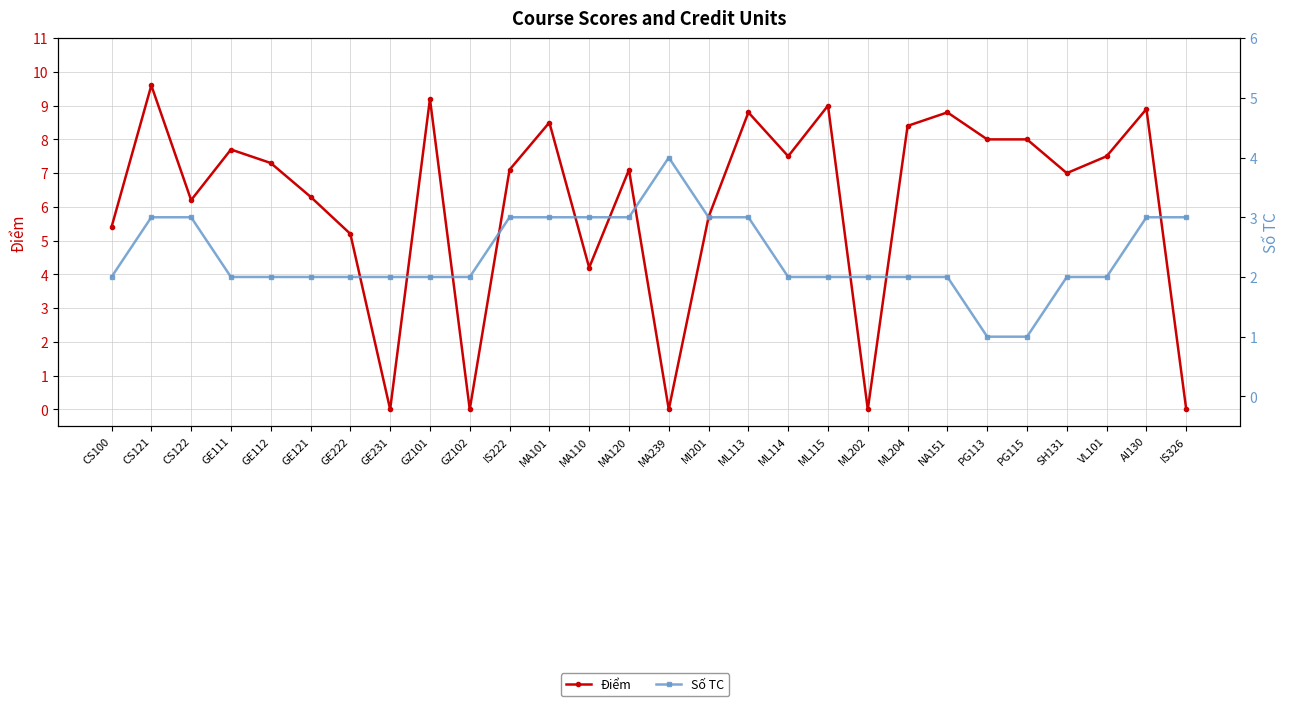

What is the approximate value of Điểm at ML204?

8.4